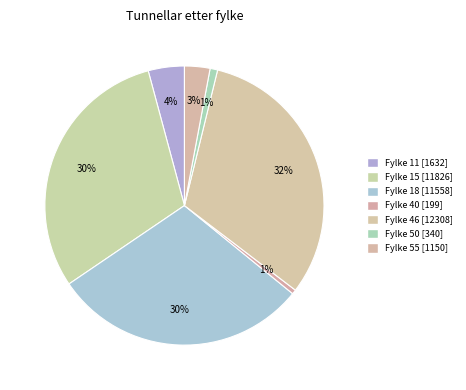

How many slices are in this pie chart?

7